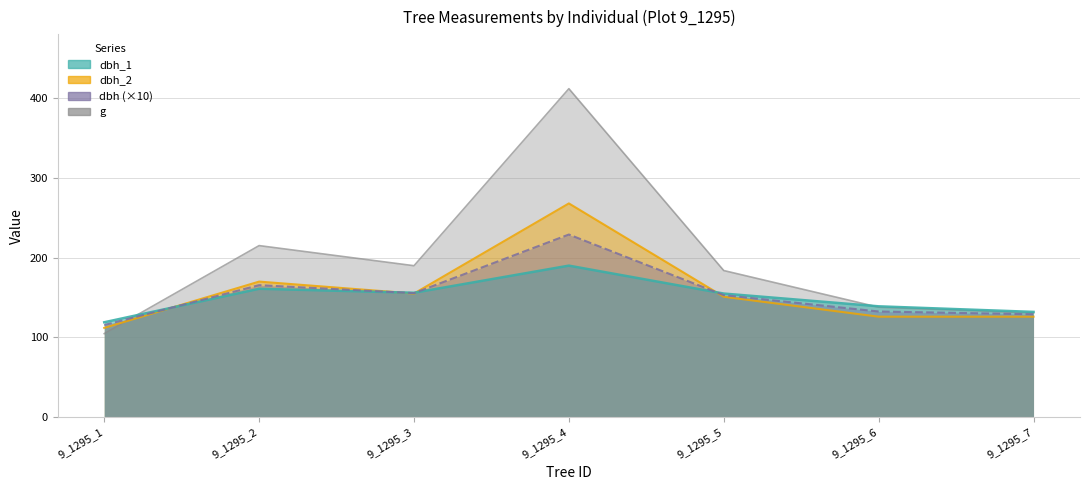

Which series has the largest range (max minus min)?

g